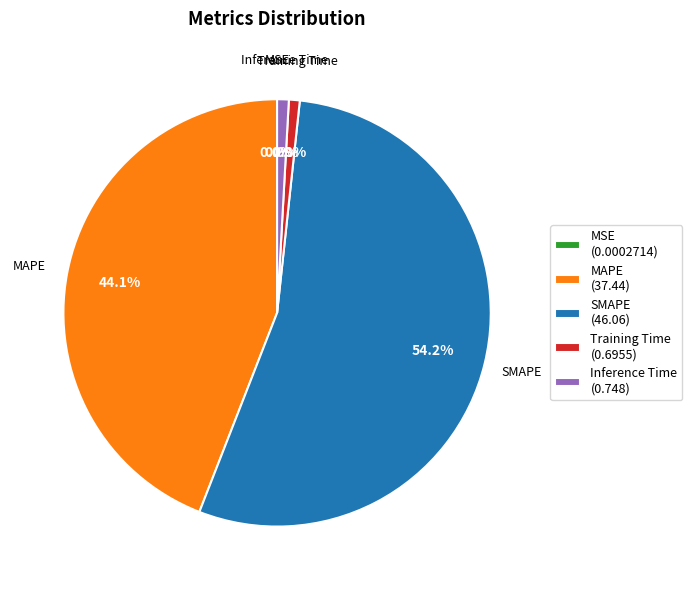

Does SMAPE represent more than half of the total?

Yes